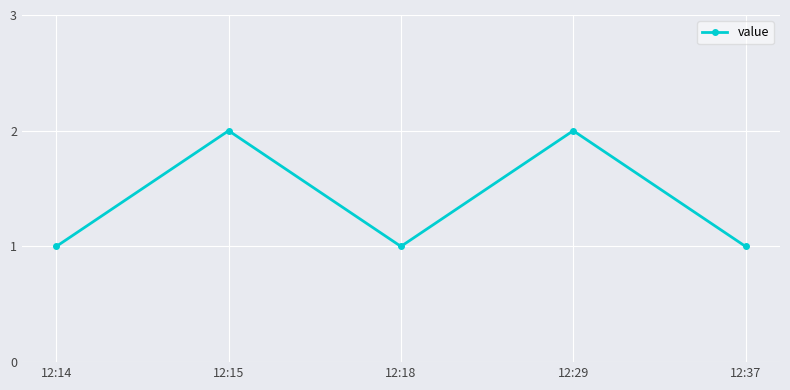

Does the chart display data point markers on the line(s)?

Yes